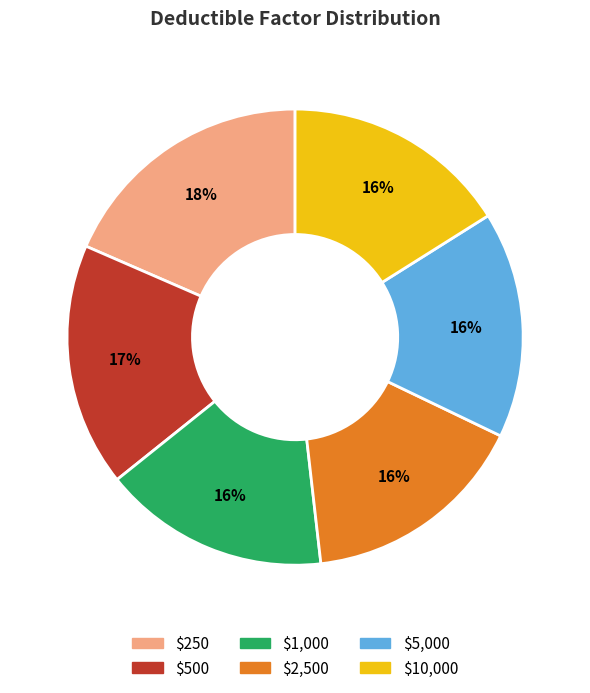

To the nearest percent, what percentage of the pie is $250?

18%